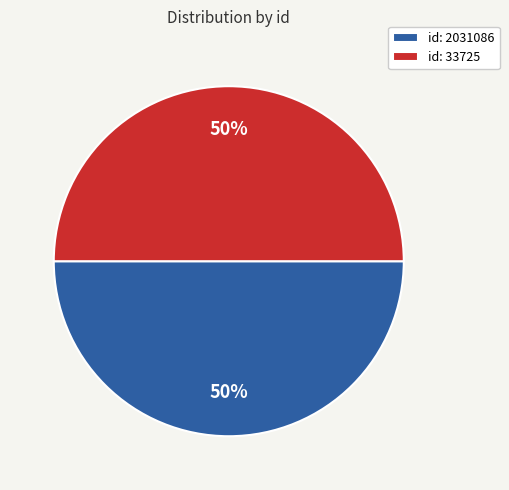

Combined, do id: 33725 and id: 2031086 account for over 50%?

Yes